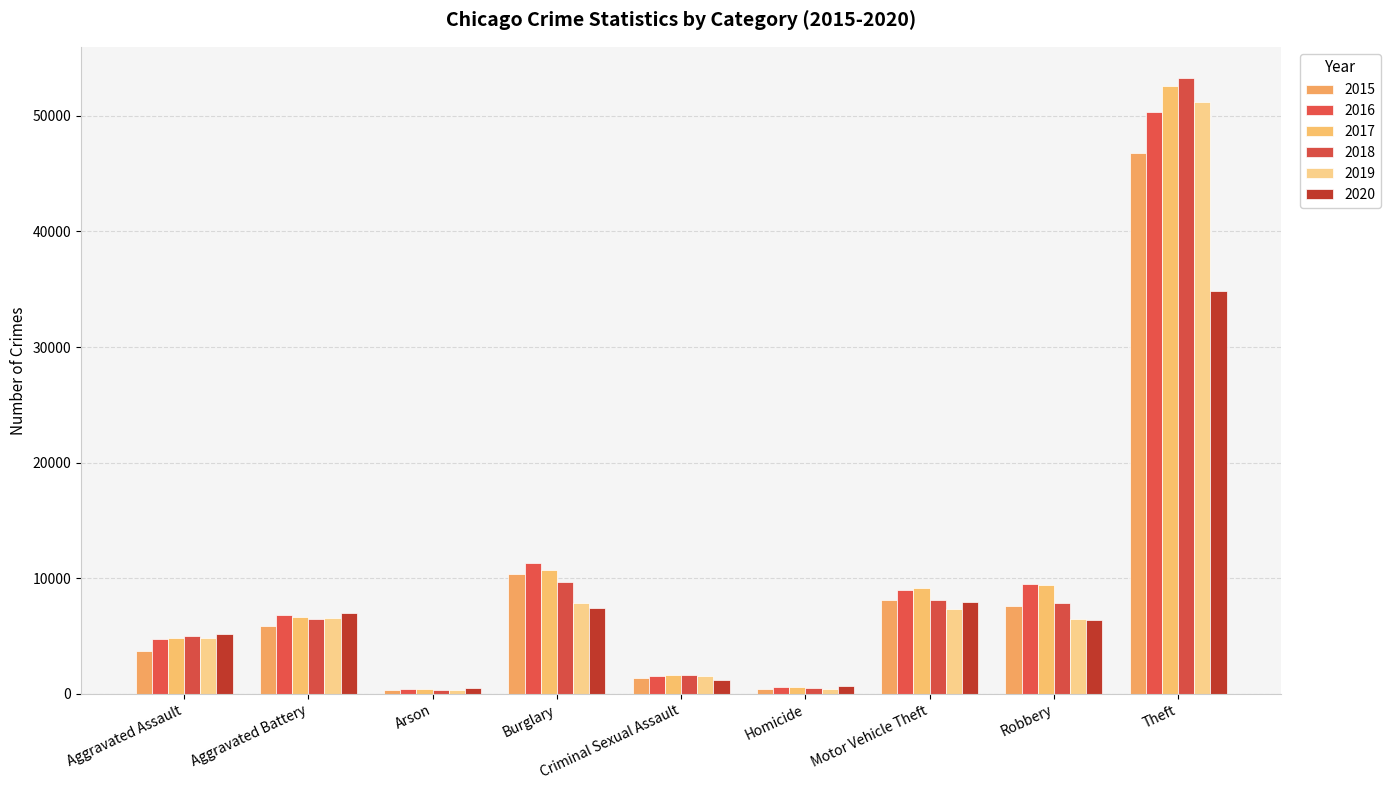

List the series in order of their peak value, highest first.

2018, 2017, 2019, 2016, 2015, 2020